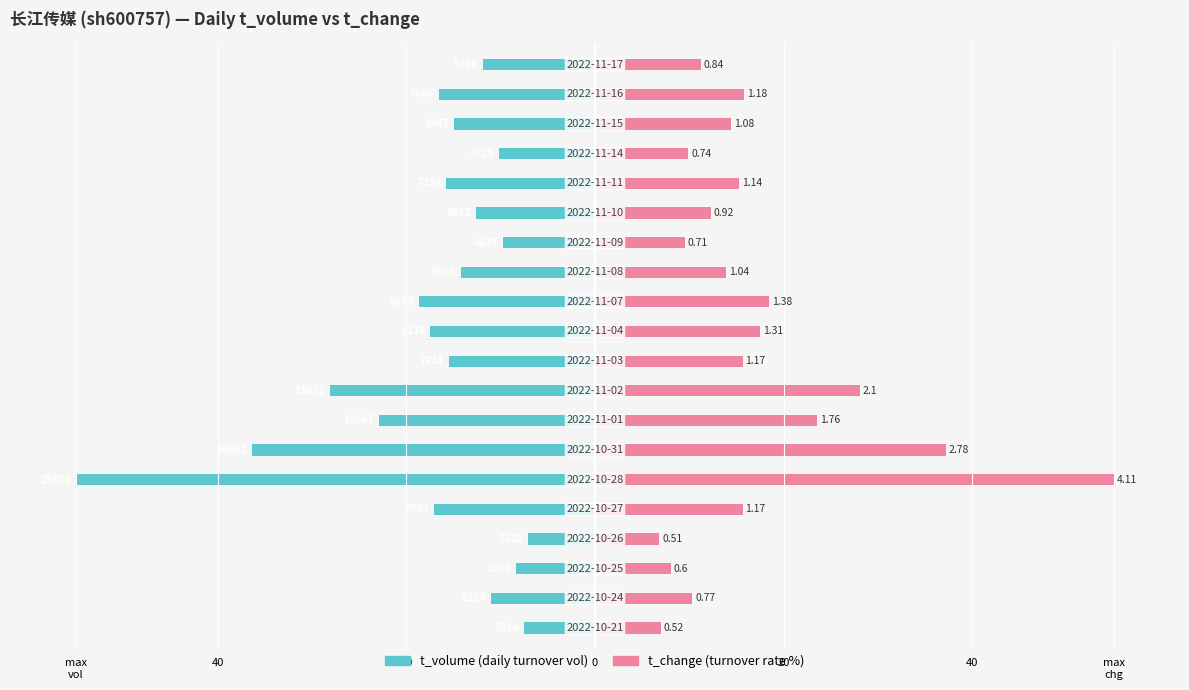

Read the t_volume value at 15.

-15.8